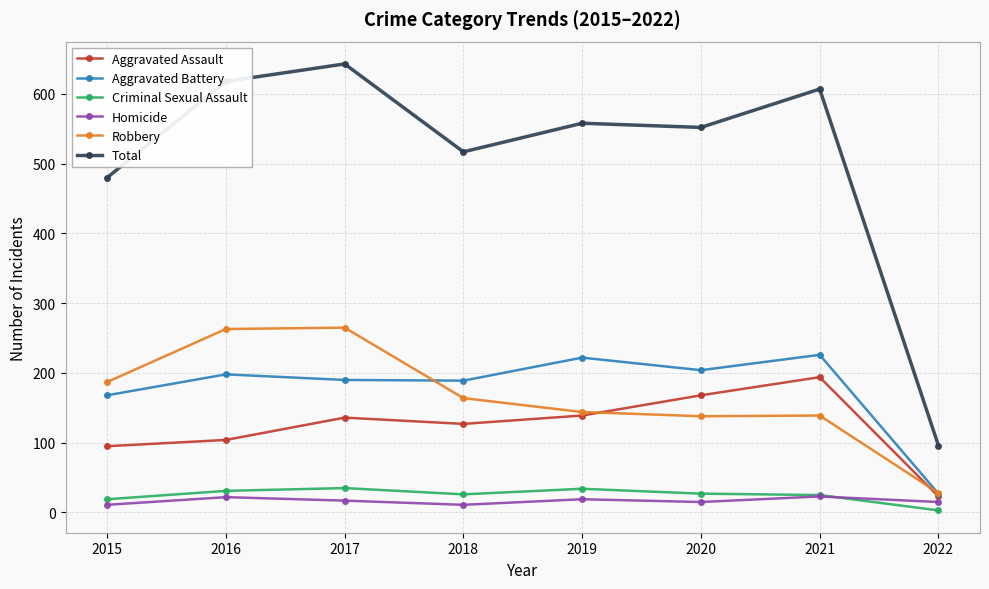

What is the value of the Aggravated Assault point at the 2nd from the left?

104